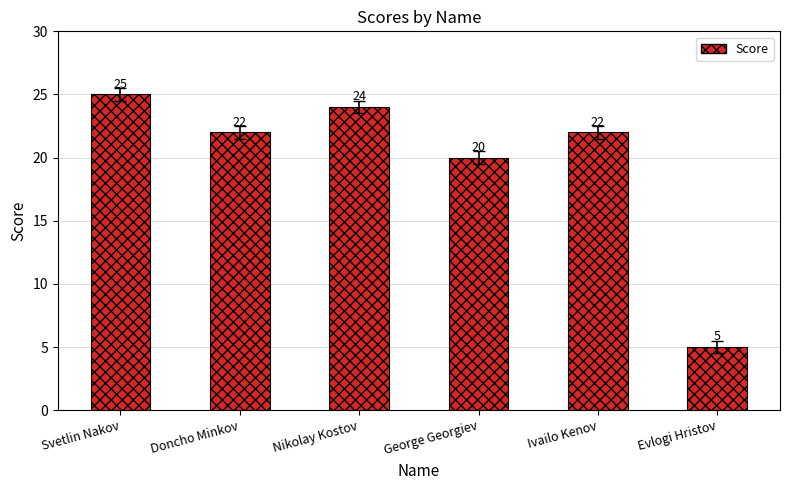

Reading right to left, what are all the values shown in this chart?

Evlogi Hristov=5	Ivailo Kenov=22	George Georgiev=20	Nikolay Kostov=24	Doncho Minkov=22	Svetlin Nakov=25